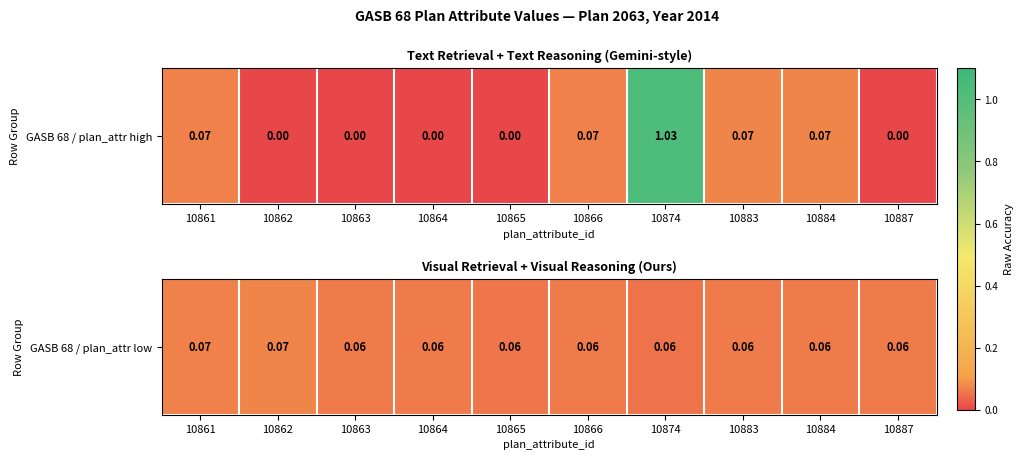

What value does the data have at 10874?

0.1